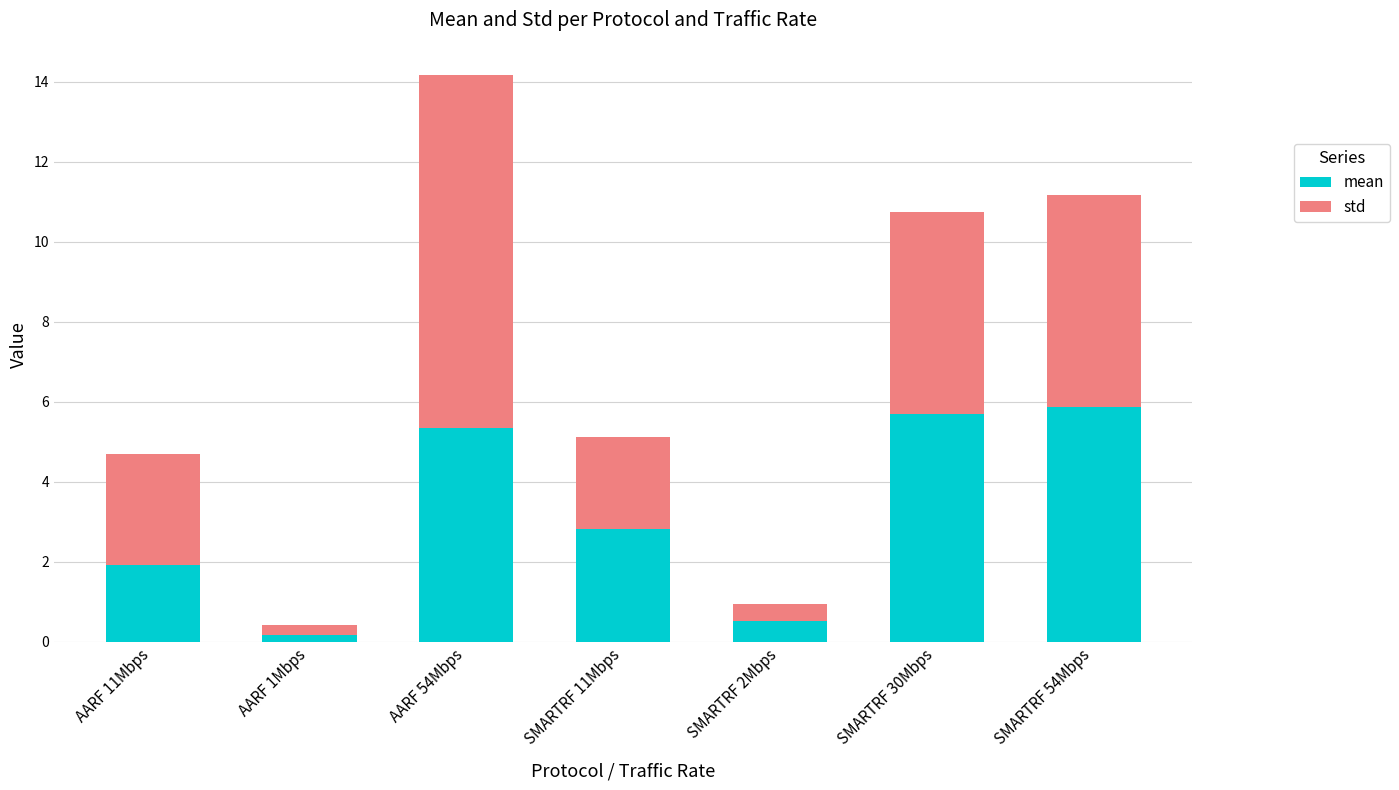

At which label is mean closest to 3?

SMARTRF 11Mbps